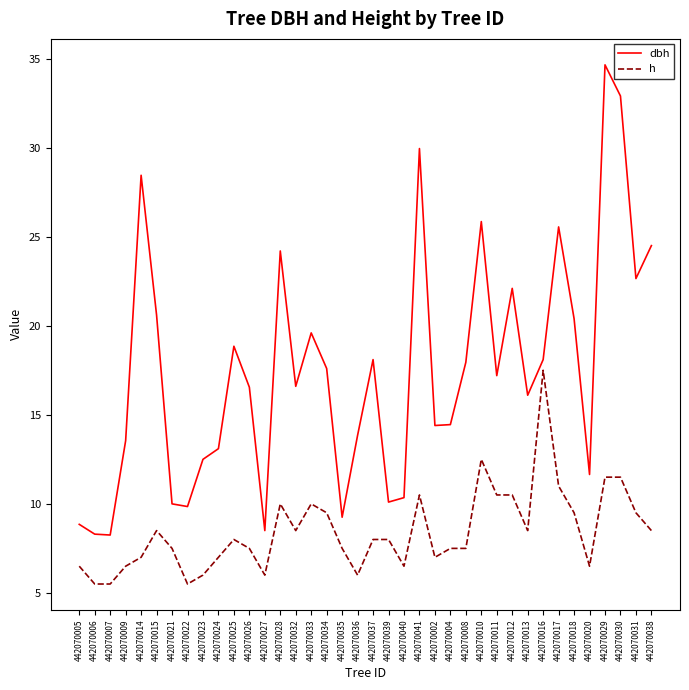

List the series in order of their overall mean, highest first.

dbh, h